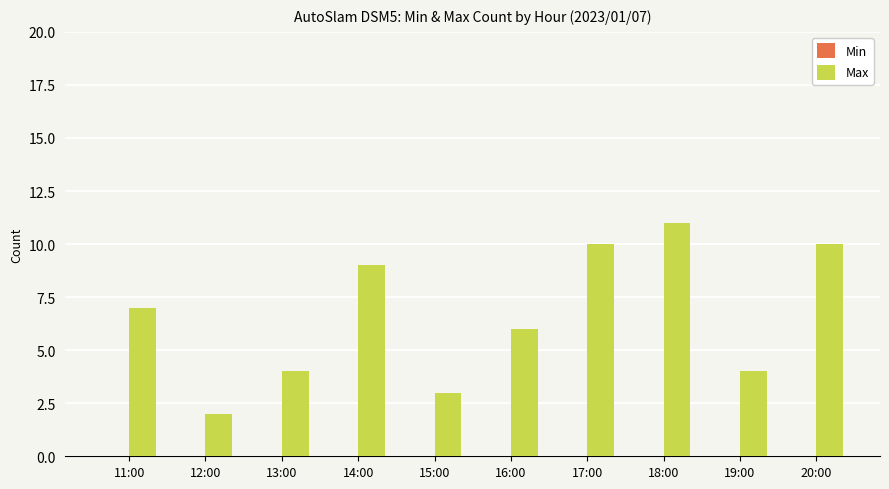

What is the label of the 8th bar from the left?

18:00